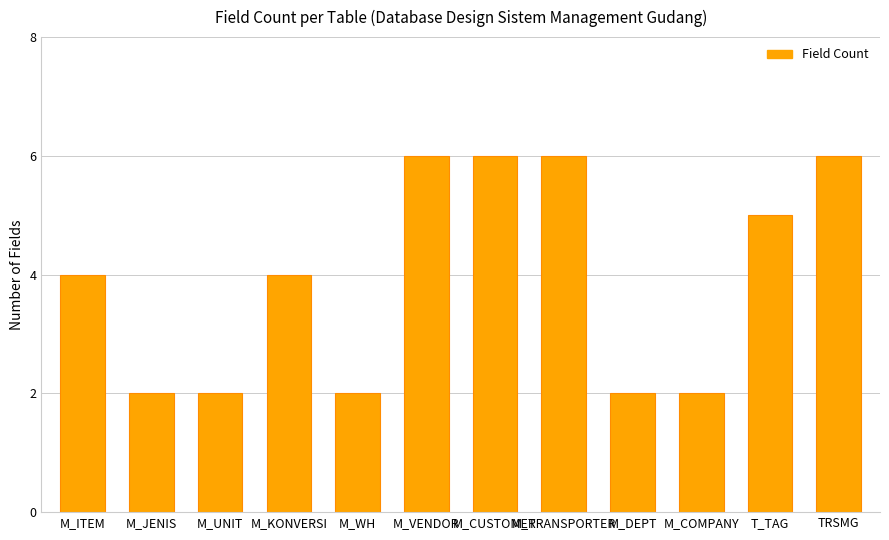

Reading right to left, list all the values displayed in this chart.

6	5	2	2	6	6	6	2	4	2	2	4